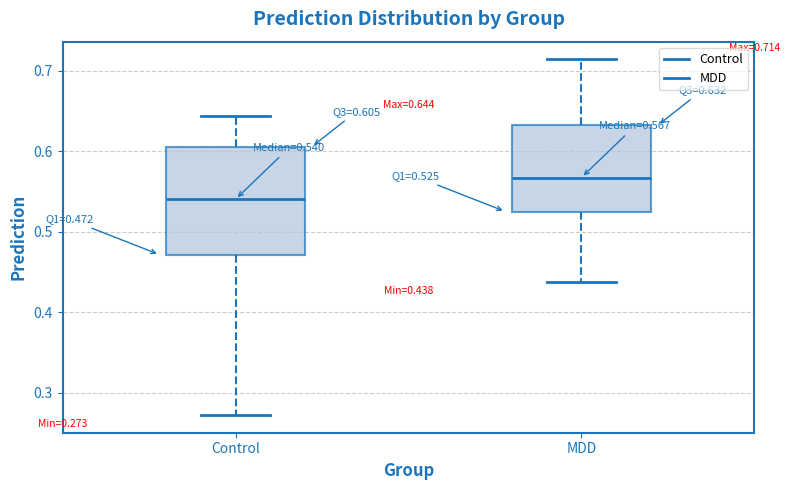

Which box is the tallest, from its lower edge to its upper edge?

Control